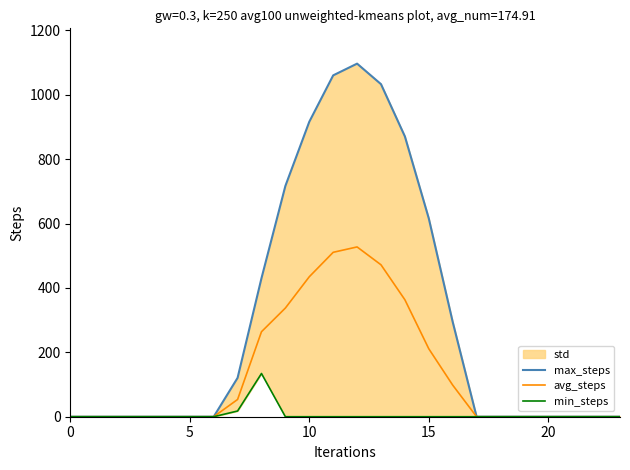

How many distinct data groups are displayed?

3